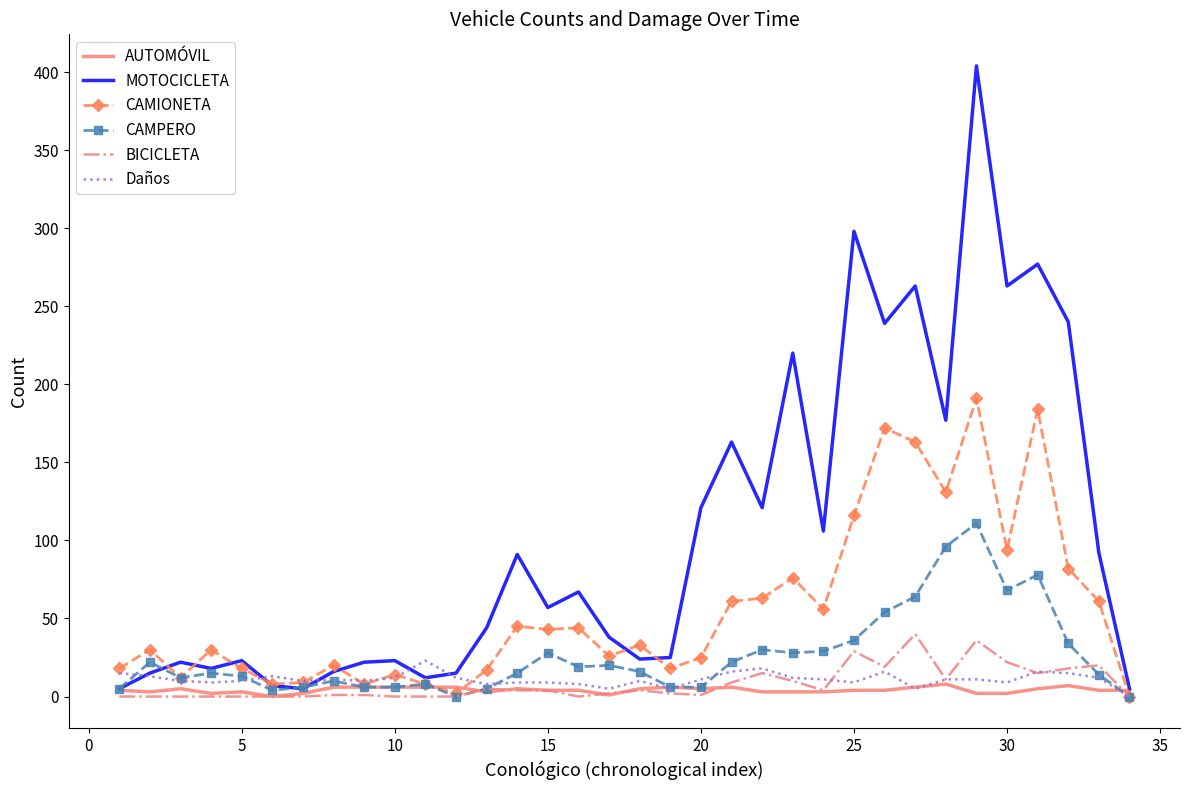

Which series has the widest spread of values?

MOTOCICLETA